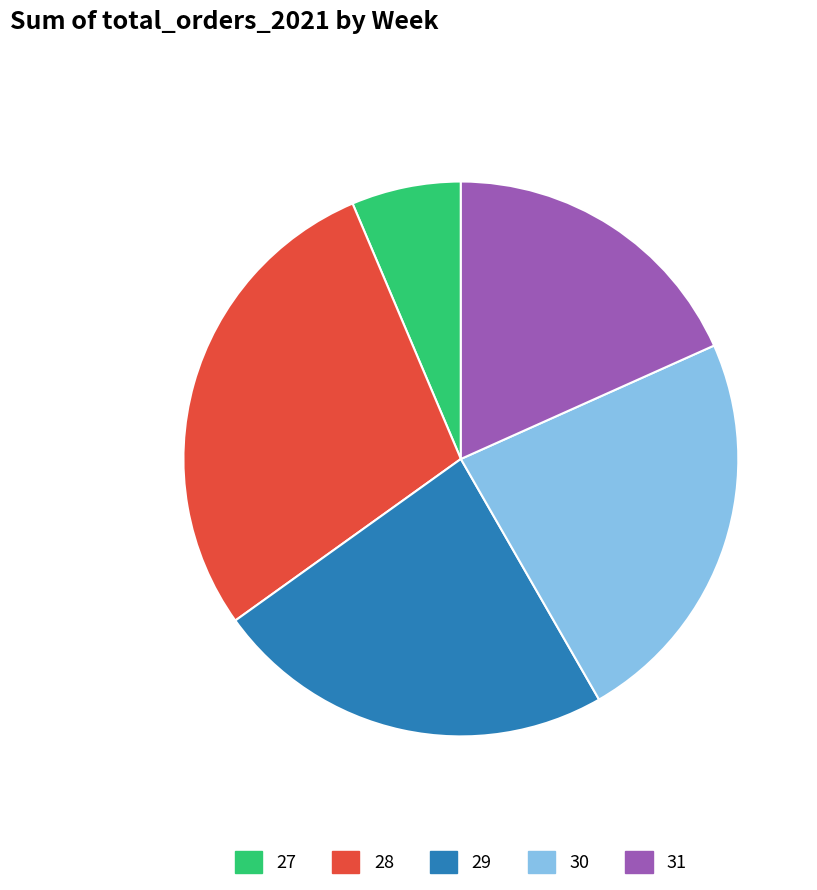

To the nearest percent, what is the difference between the 30 and 31 slice percentages?

5%